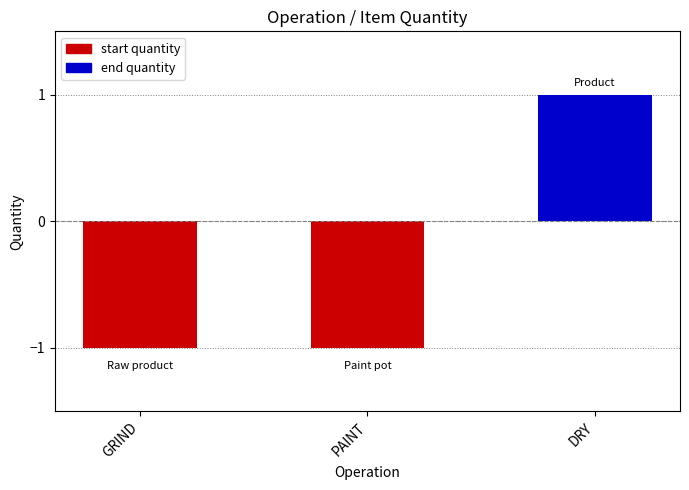

Is it true that the value at GRIND is -2?

False